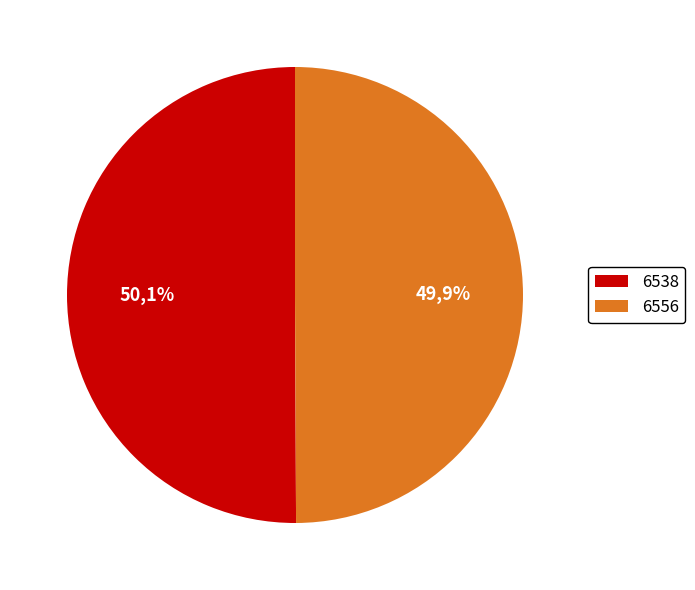

Which category has the biggest portion of the pie?

6538